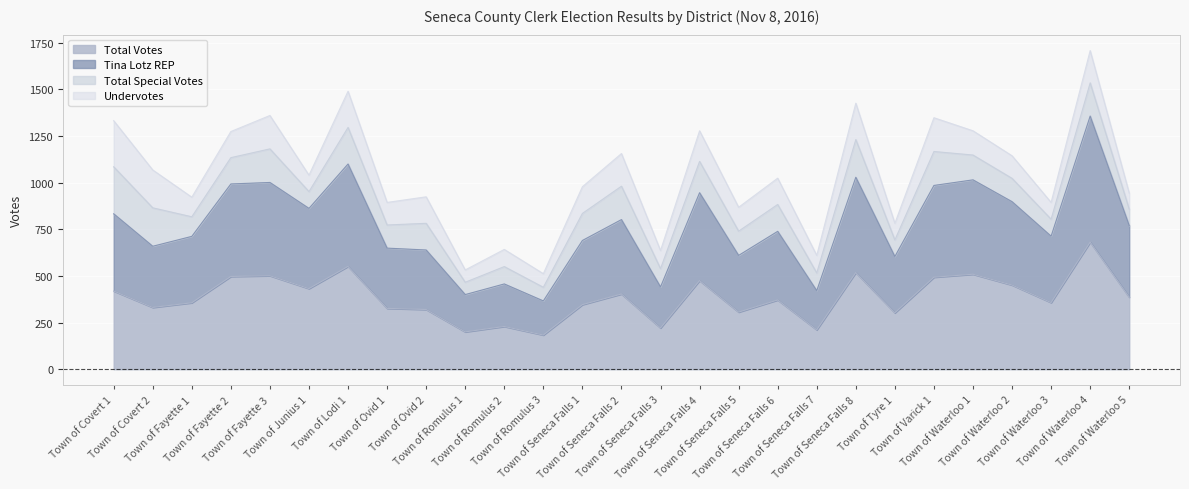

Rank the categories by Total Votes value from lowest to highest.

Town of Romulus 3, Town of Romulus 1, Town of Seneca Falls 7, Town of Seneca Falls 3, Town of Romulus 2, Town of Tyre 1, Town of Seneca Falls 5, Town of Ovid 2, Town of Ovid 1, Town of Covert 2, Town of Seneca Falls 1, Town of Fayette 1, Town of Waterloo 3, Town of Seneca Falls 6, Town of Waterloo 5, Town of Seneca Falls 2, Town of Covert 1, Town of Junius 1, Town of Waterloo 2, Town of Seneca Falls 4, Town of Varick 1, Town of Fayette 2, Town of Fayette 3, Town of Waterloo 1, Town of Seneca Falls 8, Town of Lodi 1, Town of Waterloo 4